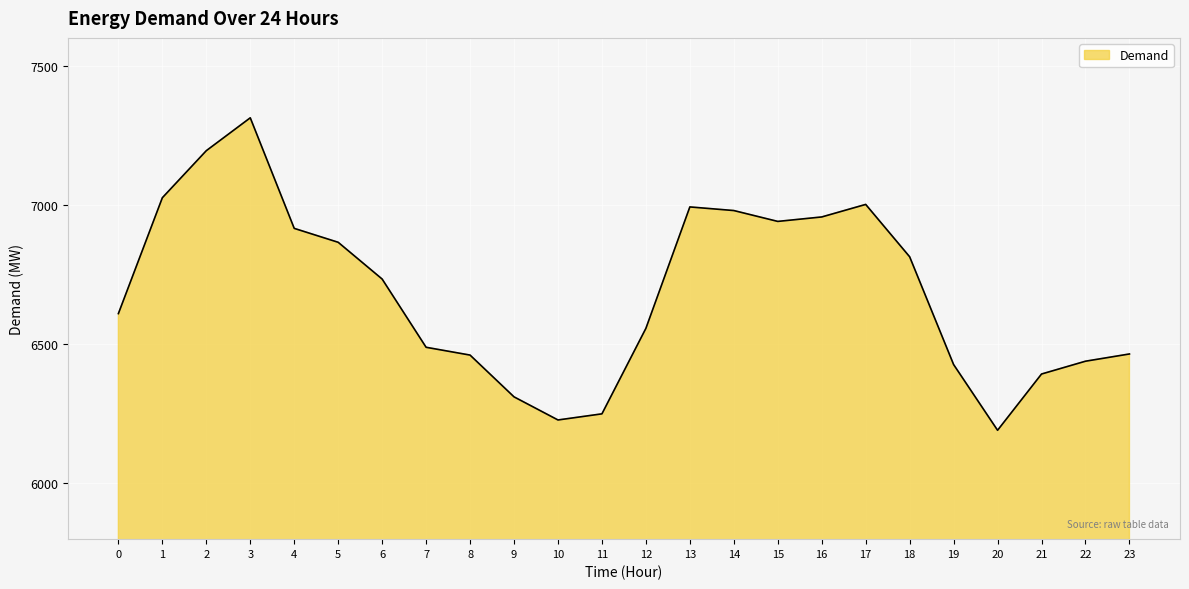

Between 10 and 15, which is larger?

15